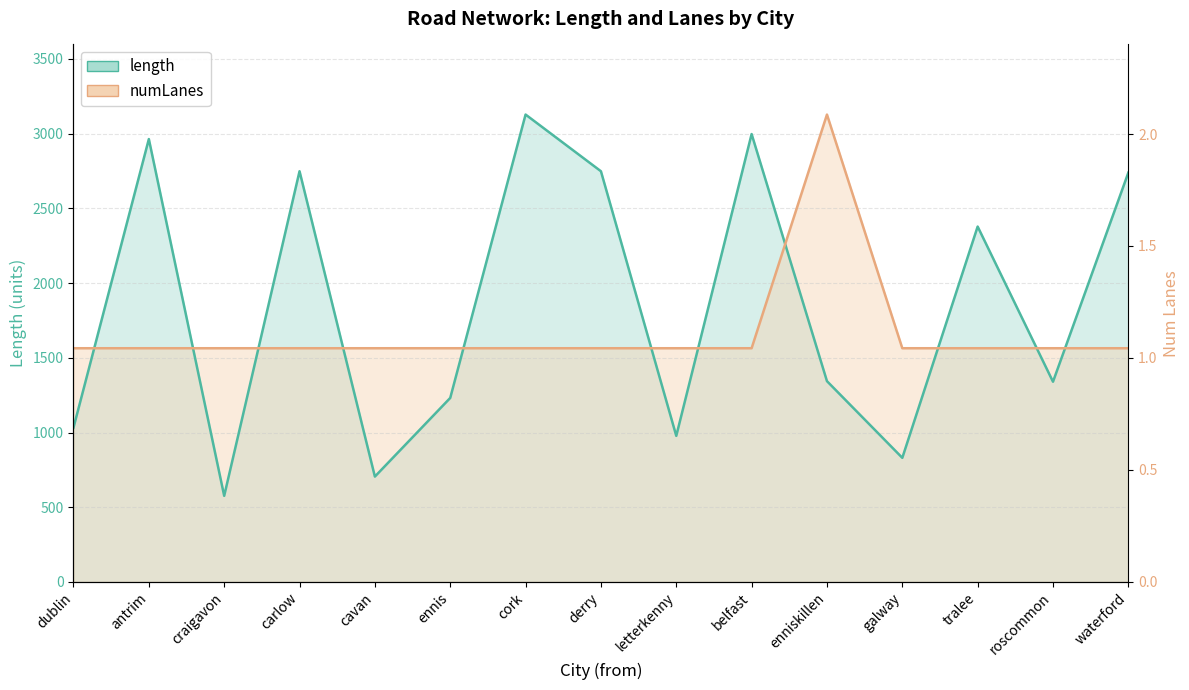

What is the greatest value displayed?

3128.2